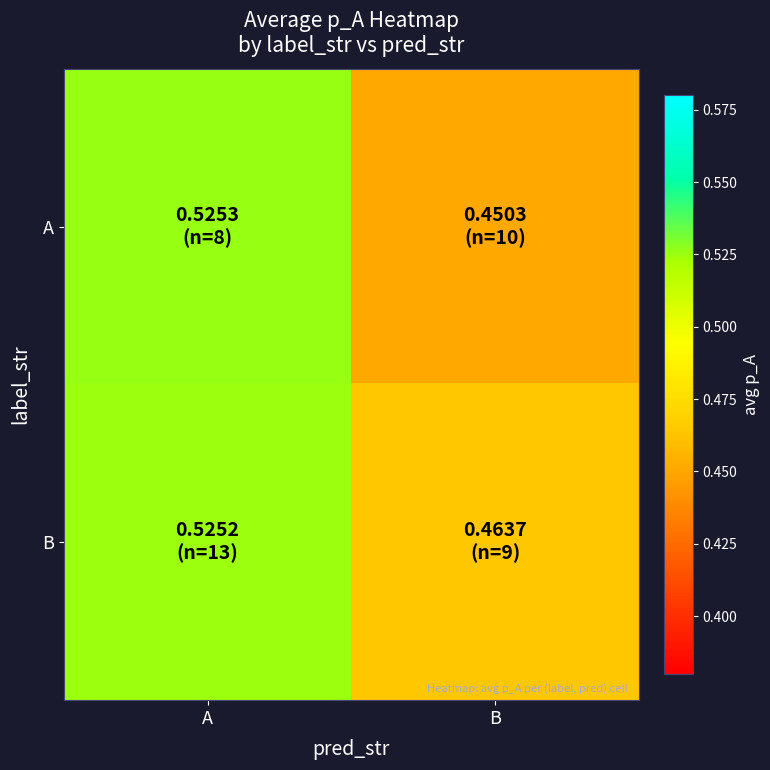

Count the number of categories in the chart.

2